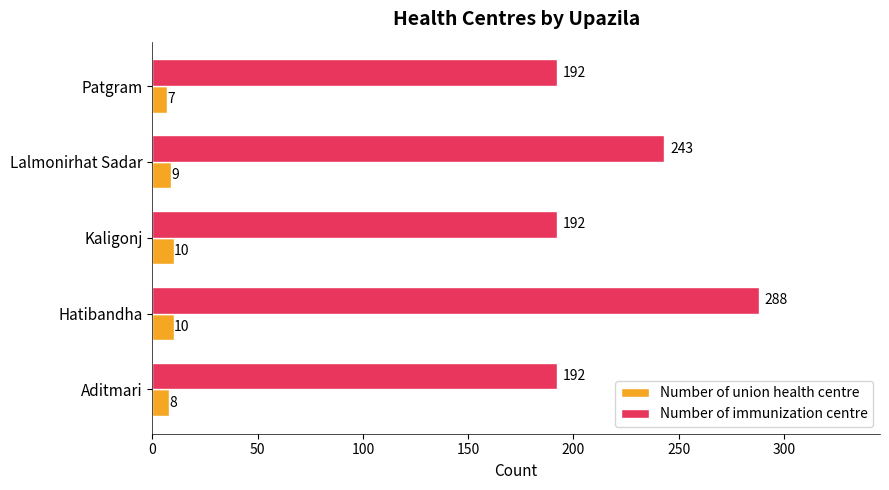

Which series has the largest range (max minus min)?

Number of immunization centre